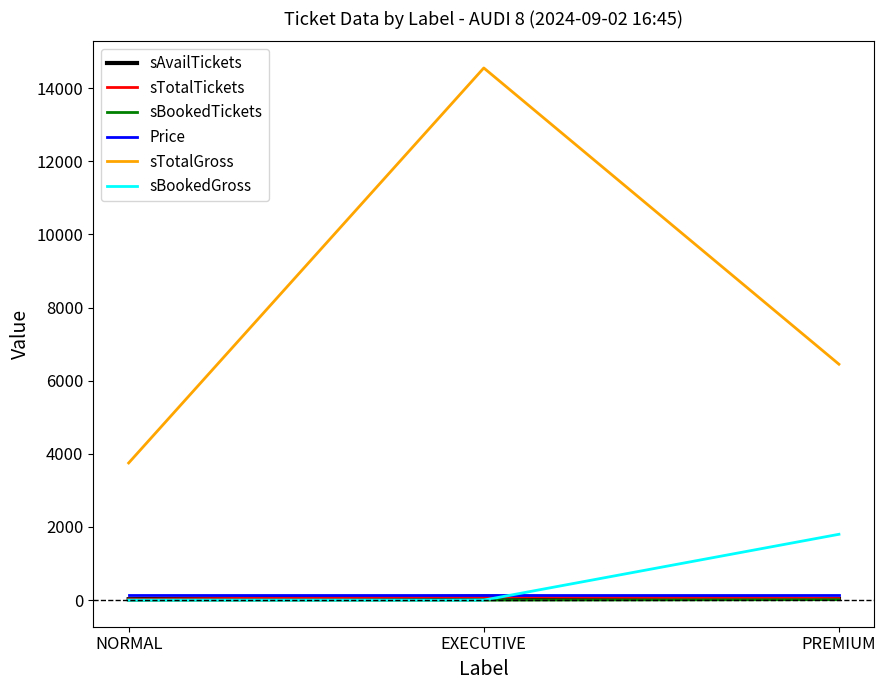

At which label is sTotalGross closest to 9150?

PREMIUM